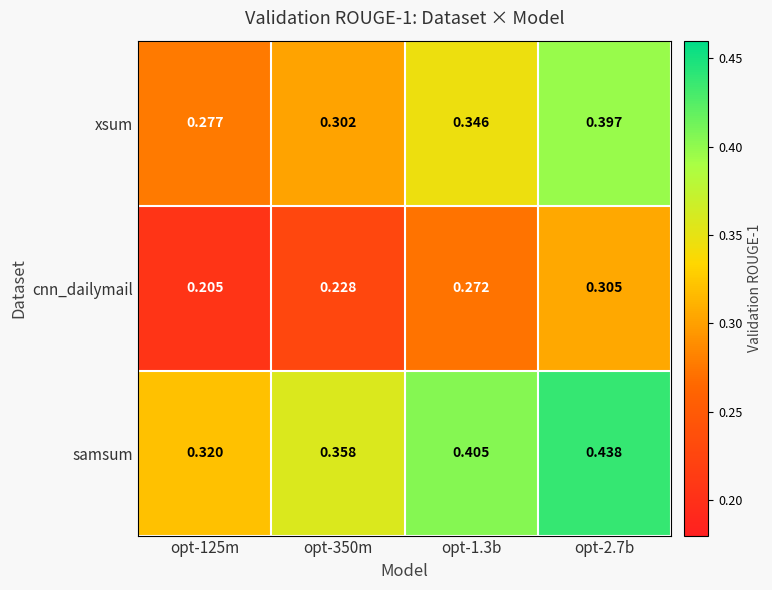

At opt-1.3b, list the series in order from largest to smallest.

samsum, xsum, cnn_dailymail